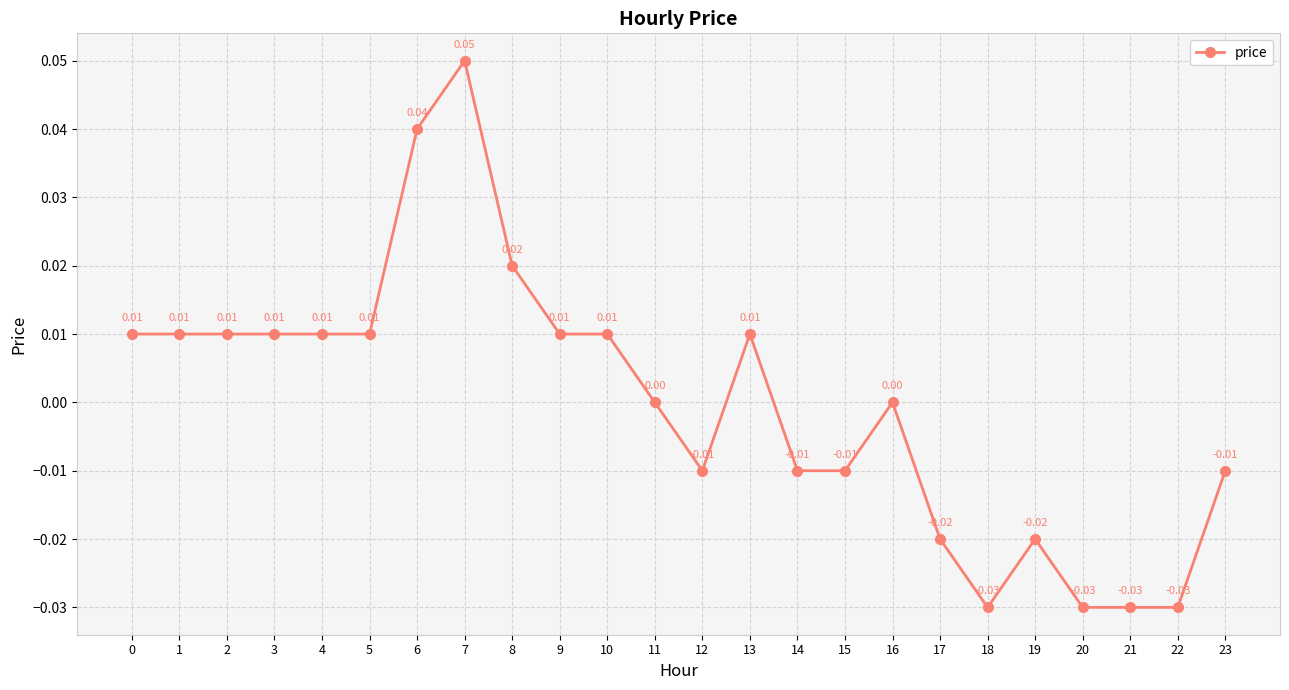

Where is the first local maximum?

7